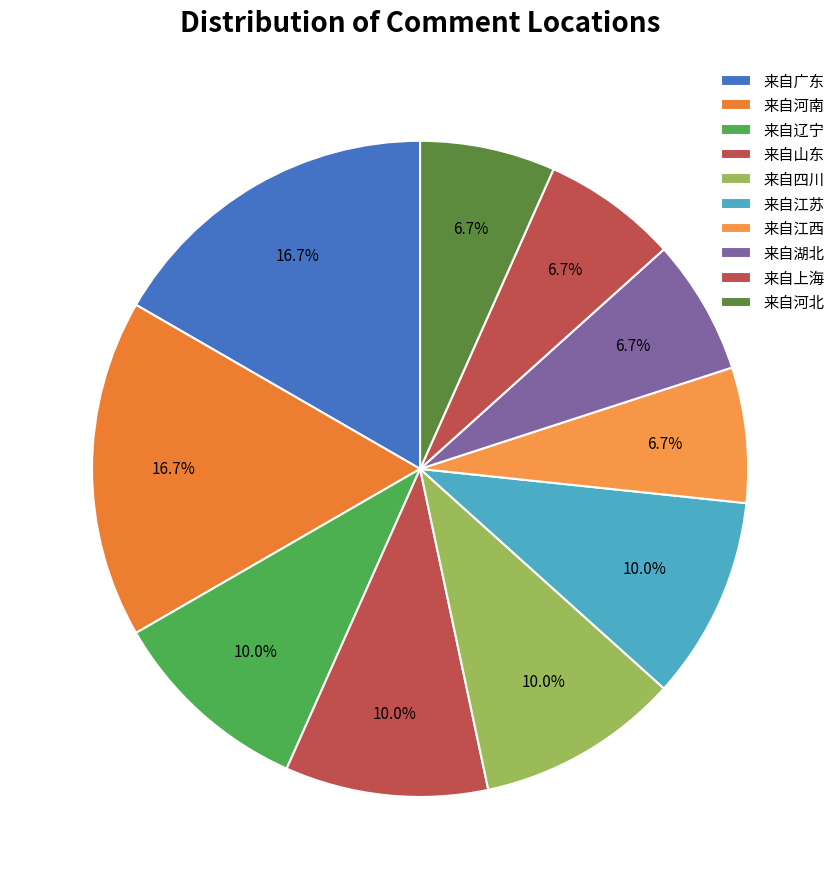

Count the number of slices in the pie.

10